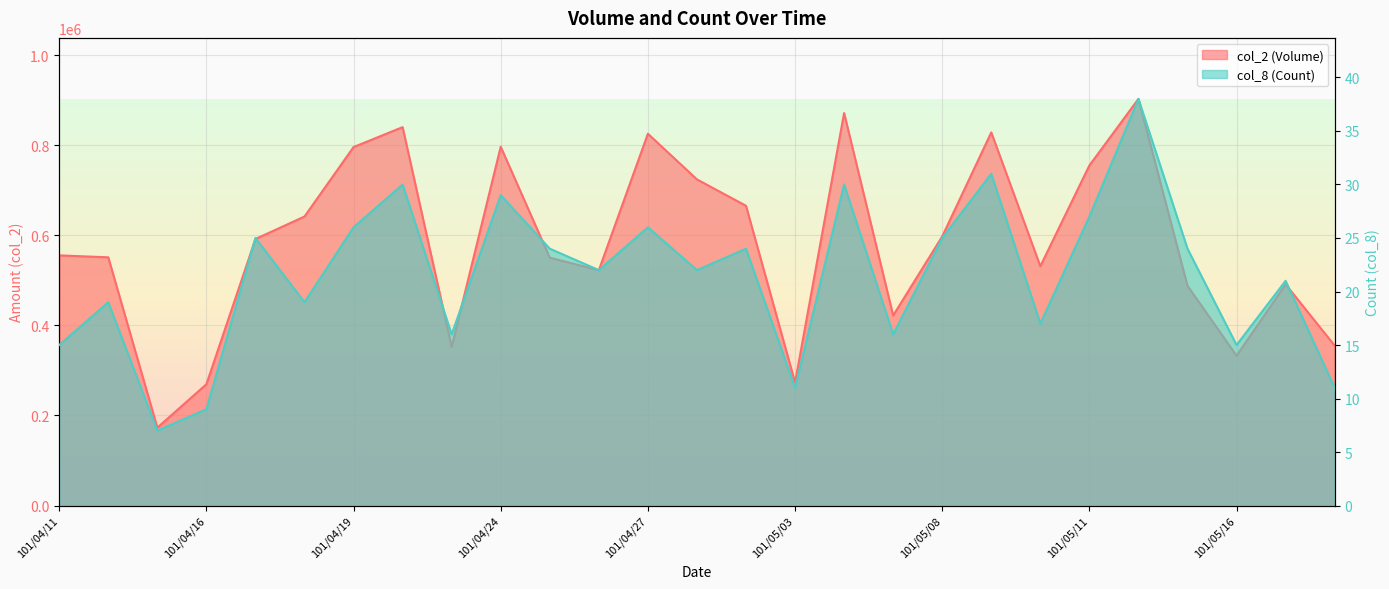

Which series changed the most between 101/05/07 and 101/05/17?

col_2